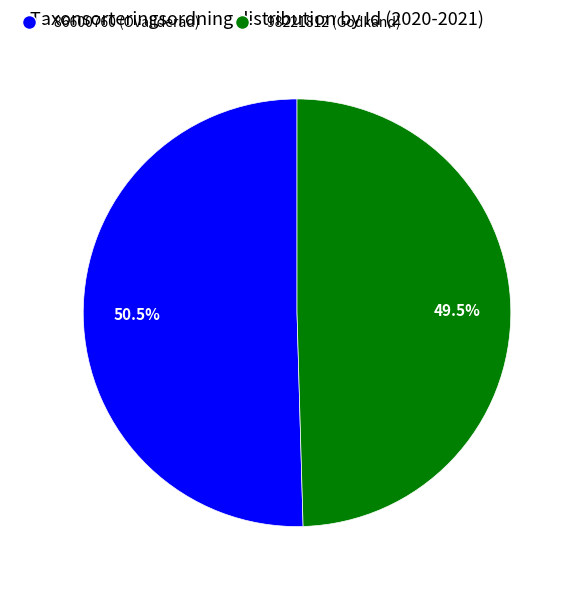

Does 86600760 represent more than half of the total?

Yes